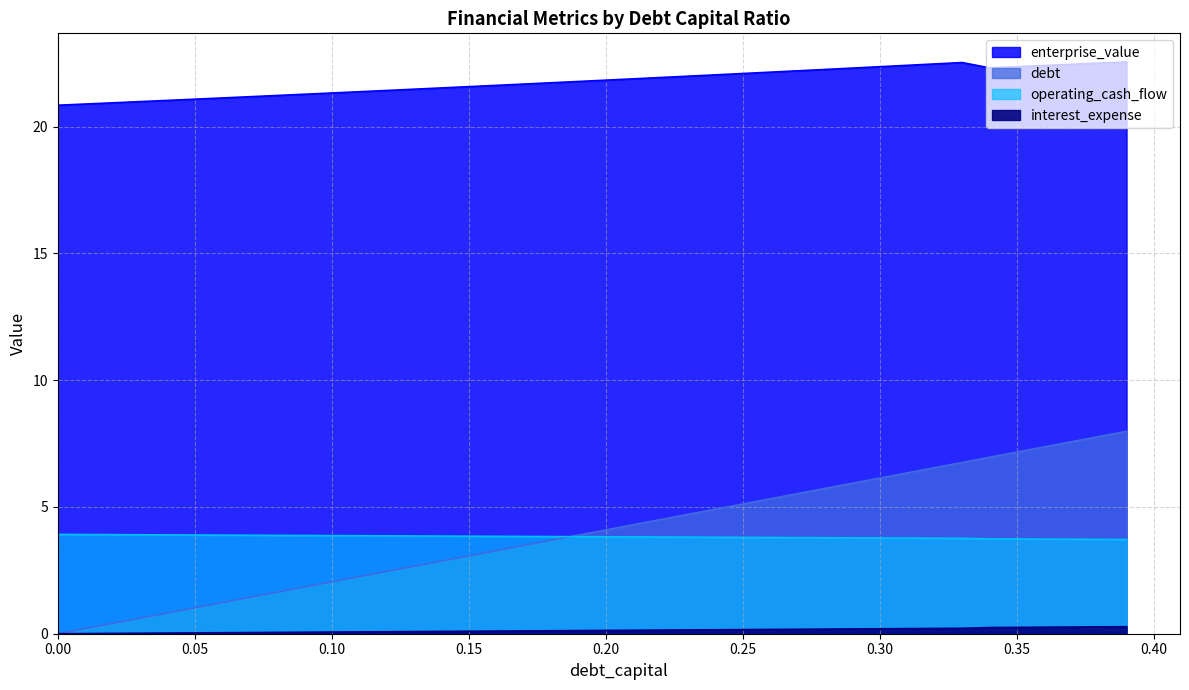

True or false: debt_capital has a value of 0.3 at 0.05.

False